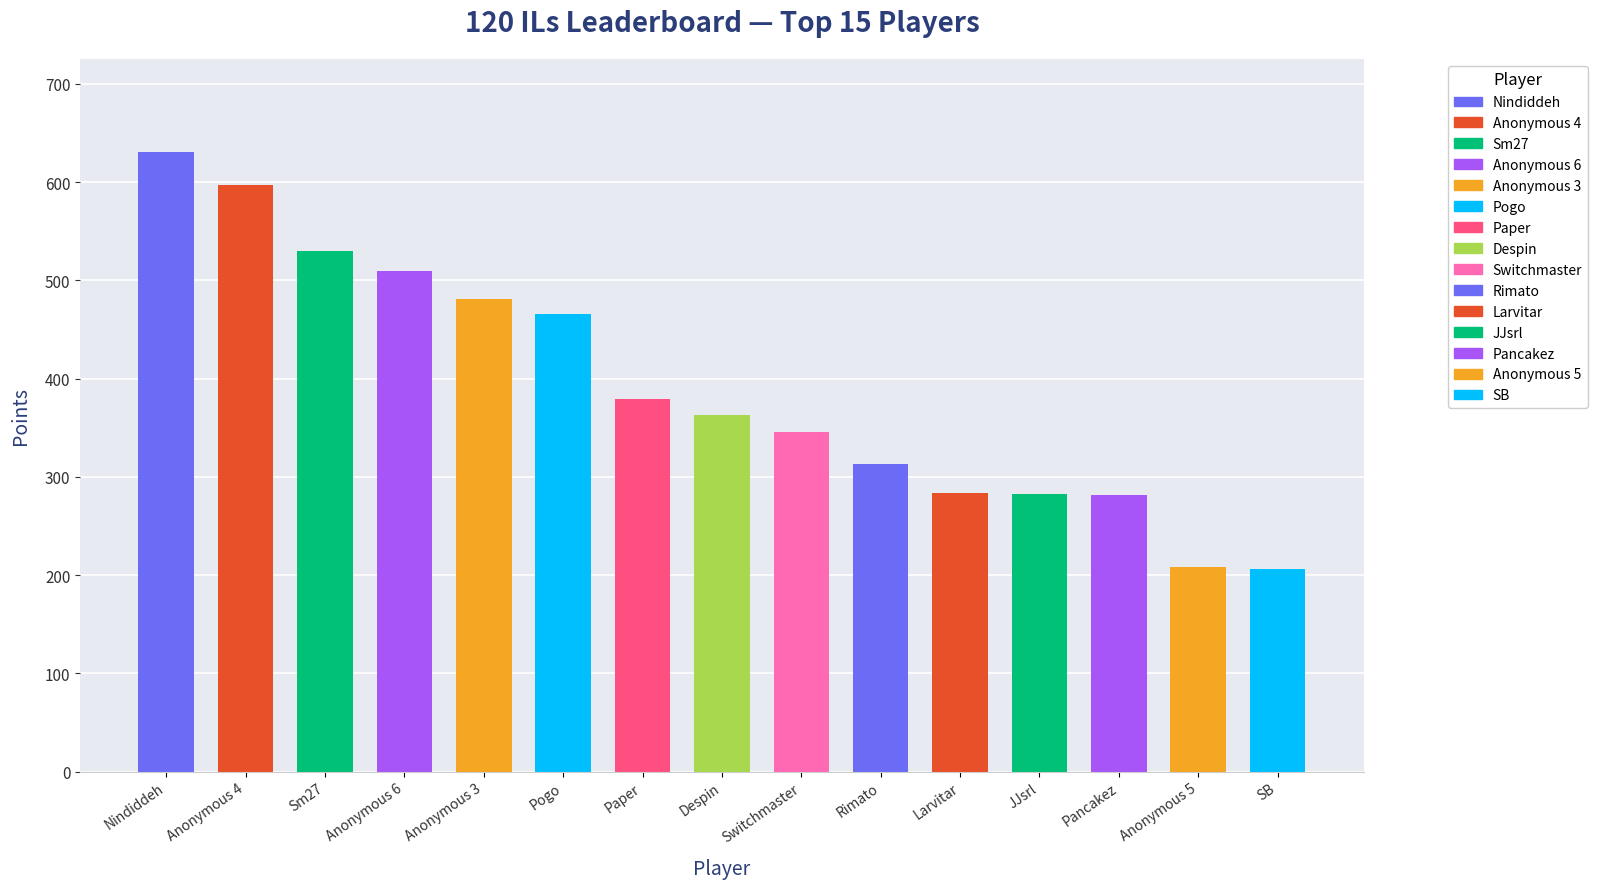

What is the value of the 2nd bar from the left?

597